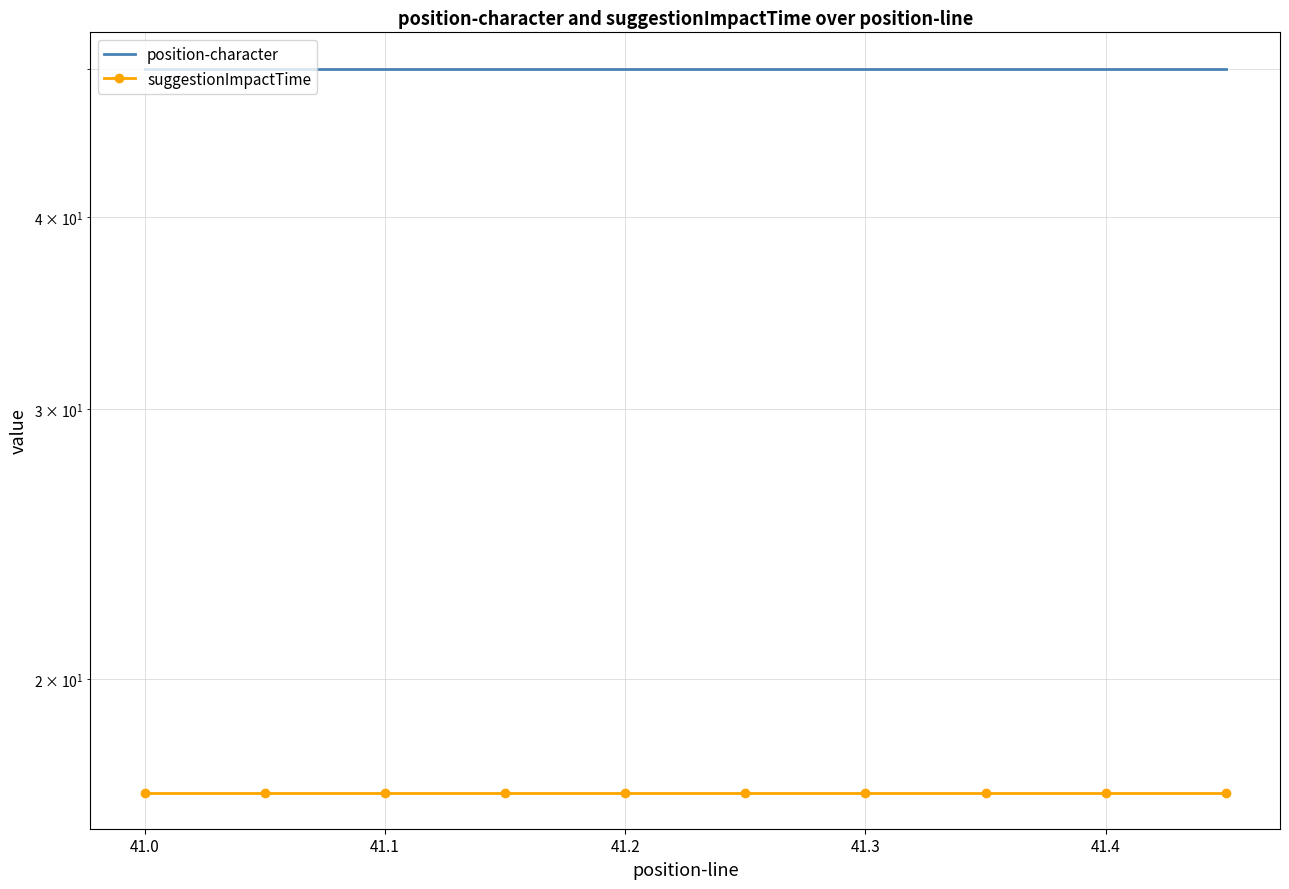

What is the highest value of the position-character series?

50.0